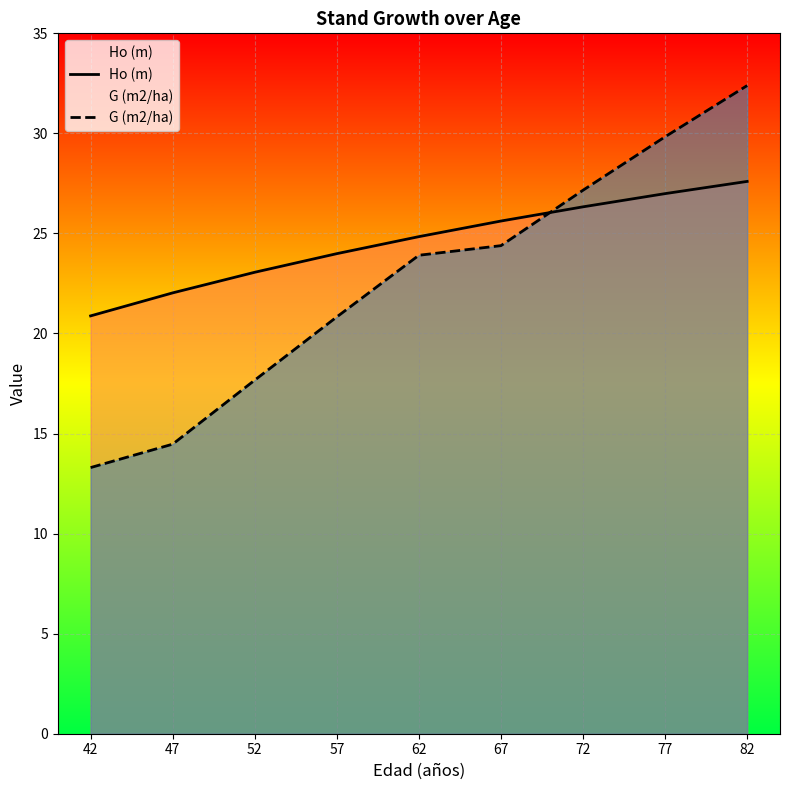

The value of Ho (m) at 67 is 25.6. True or false?

True